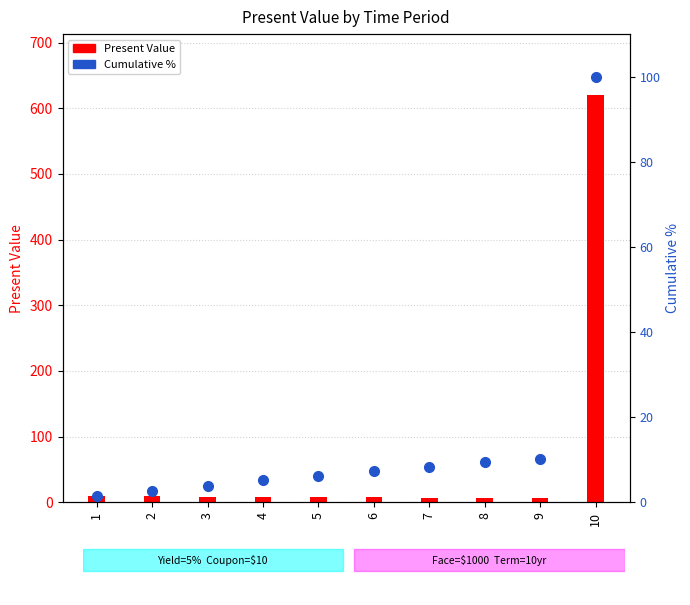

At how many categories does at least one series exceed 274?

1